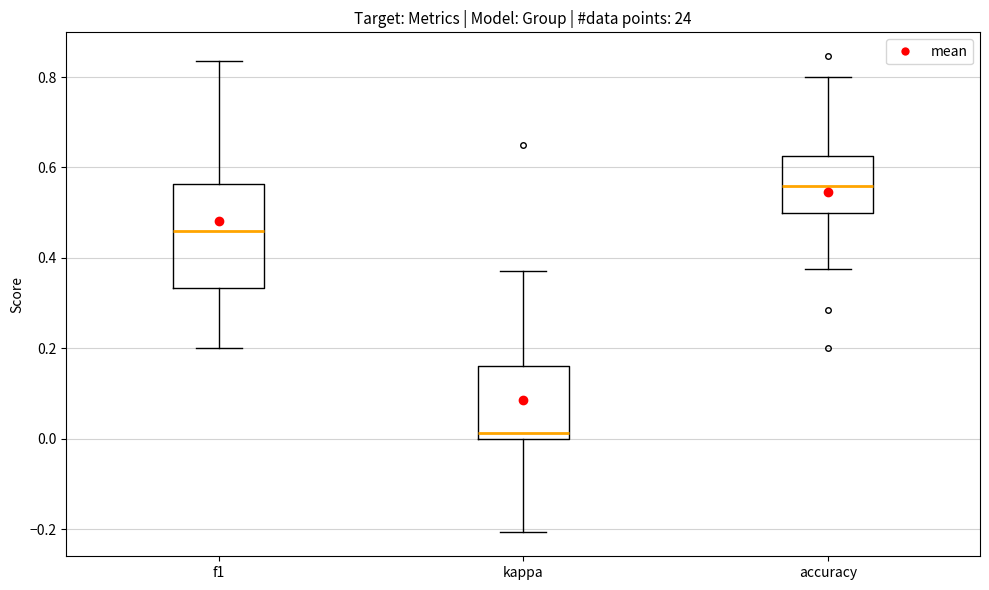

Which box is the tallest, from its lower edge to its upper edge?

f1